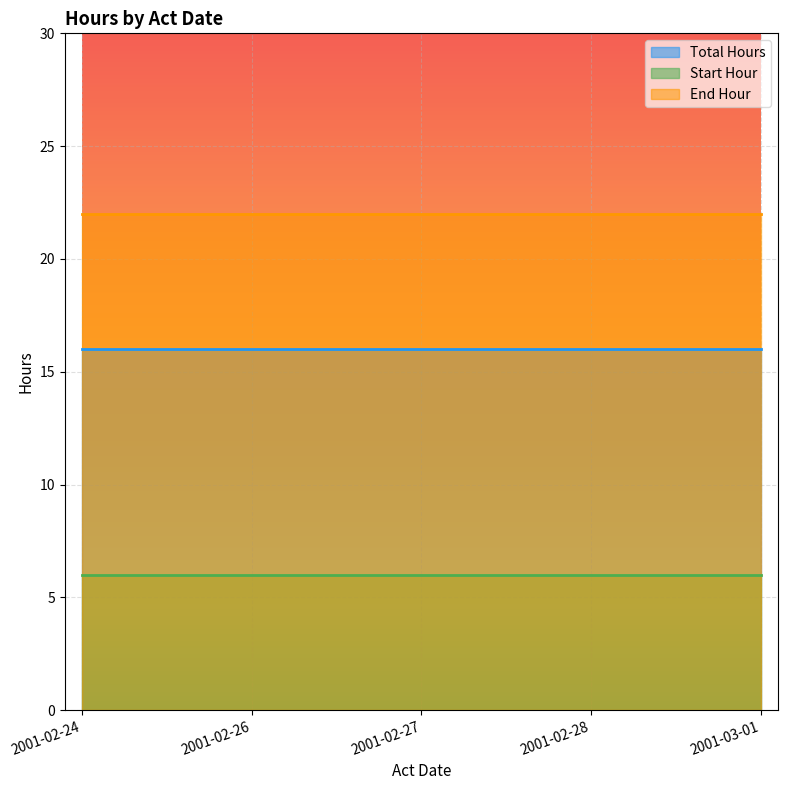

What is the value of the Start Hour point at the 5th from the left?

6